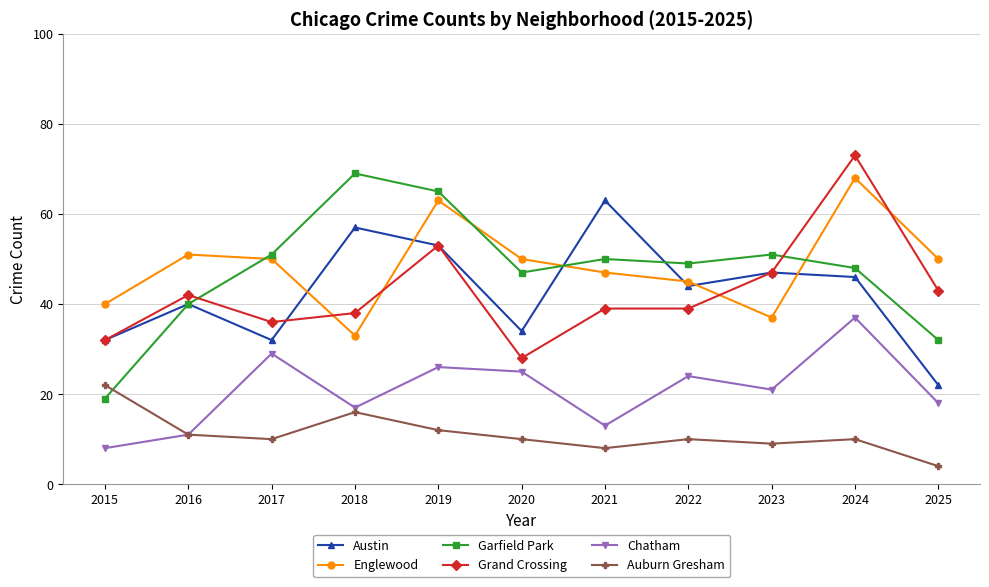

What is the spread (max minus min) of values at 2016?

40